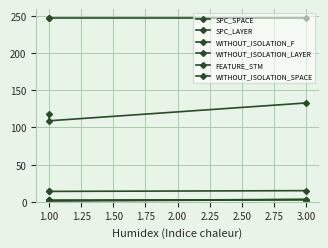

Between 0.75 and 1.00, which series saw the biggest shift?

SPC_SPACE